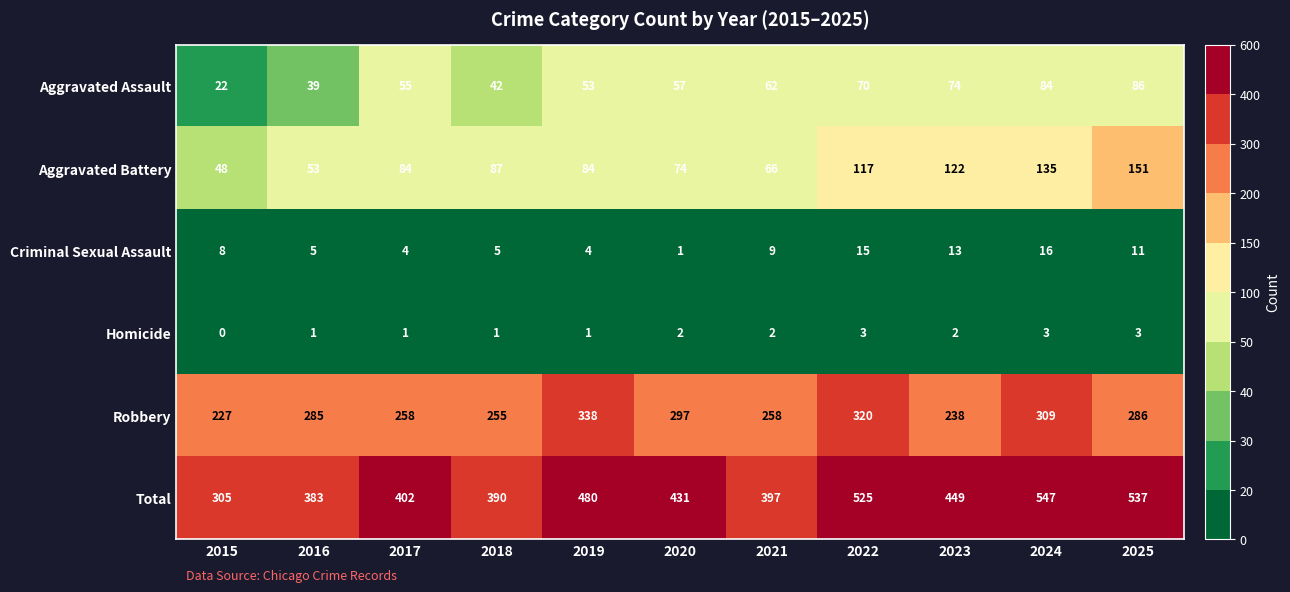

Which series has the largest range (max minus min)?

Total